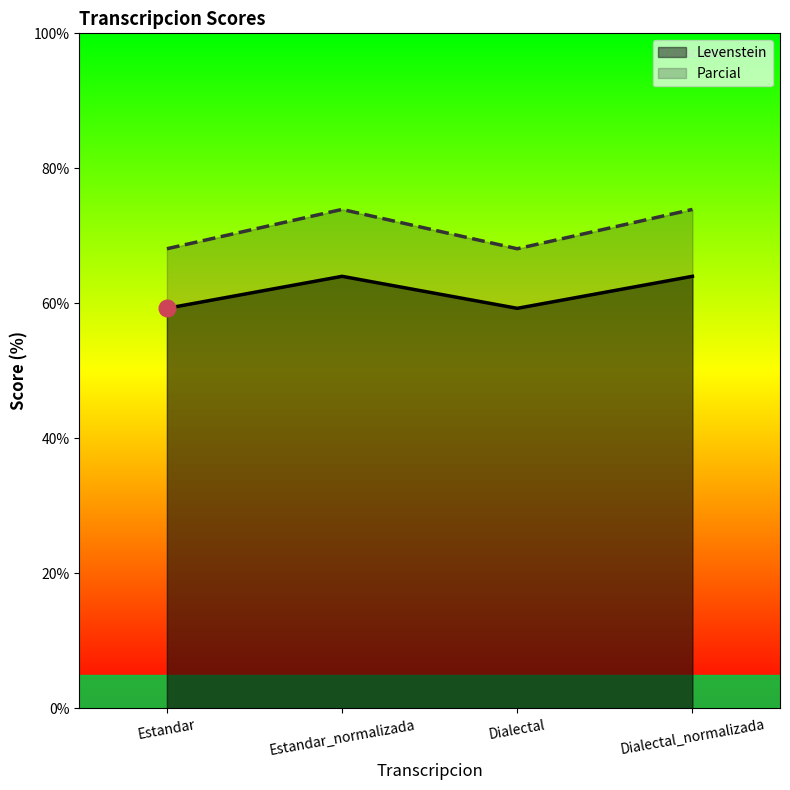

True or false: Parcial and Levenstein cross at least once.

False